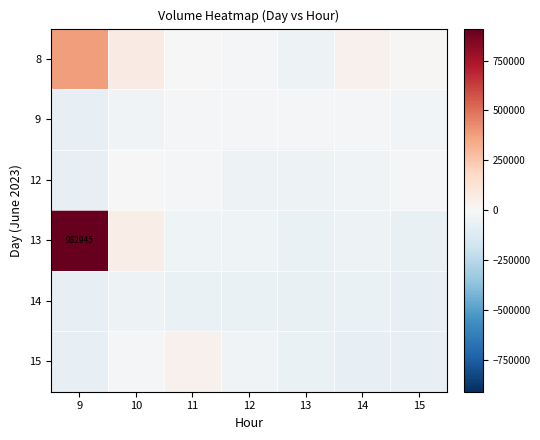

What is the approximate value of 8 at 12?

-19126.5